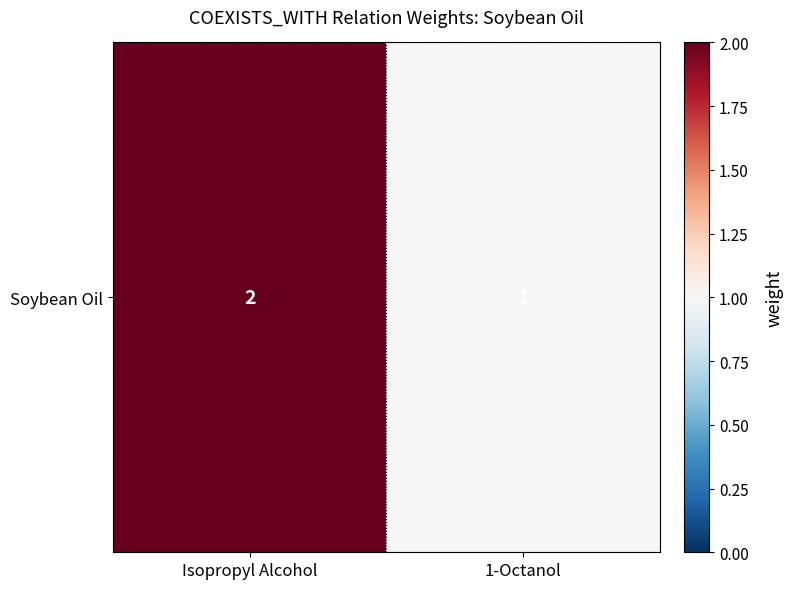

Reading left to right, what are all the values shown in this chart?

Isopropyl Alcohol=2	1-Octanol=1